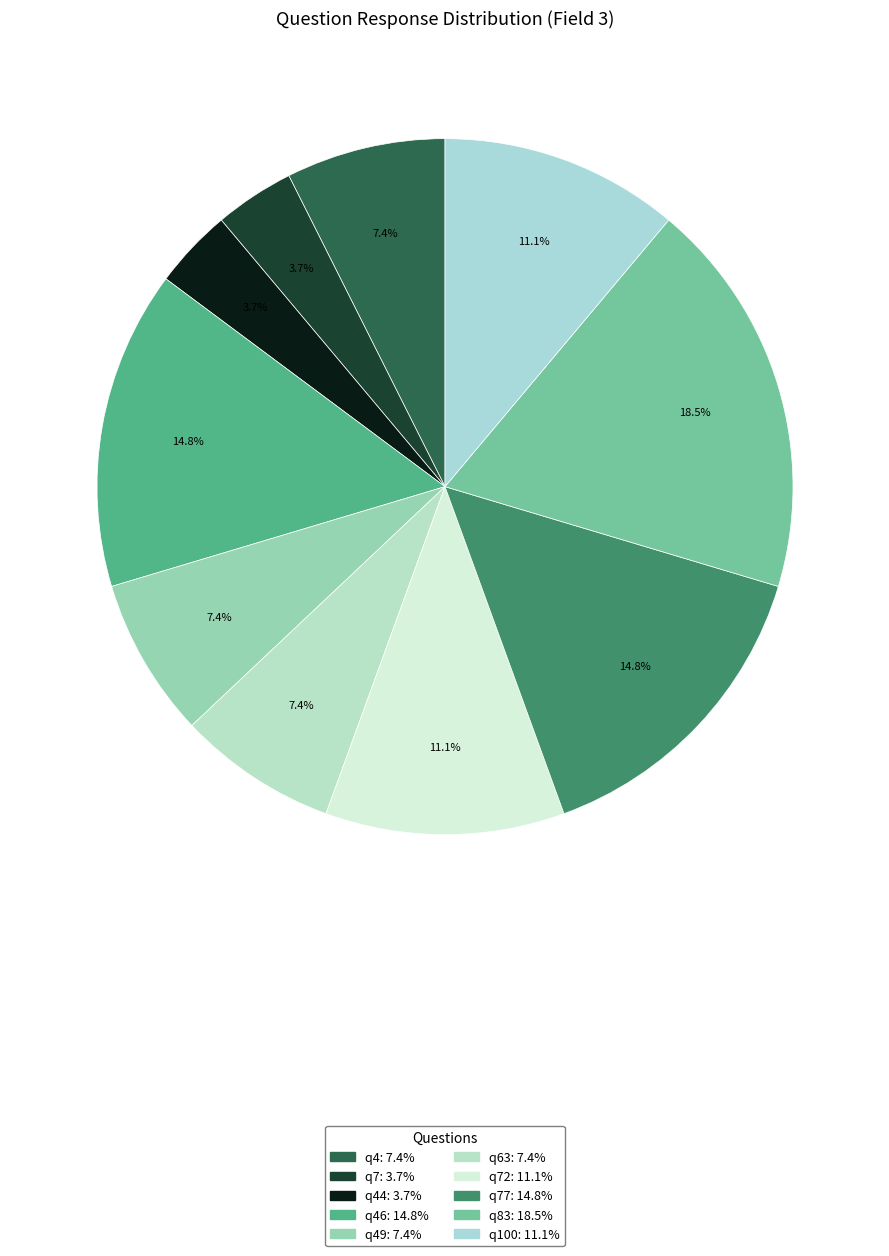

What is the largest slice in the pie chart?

q83